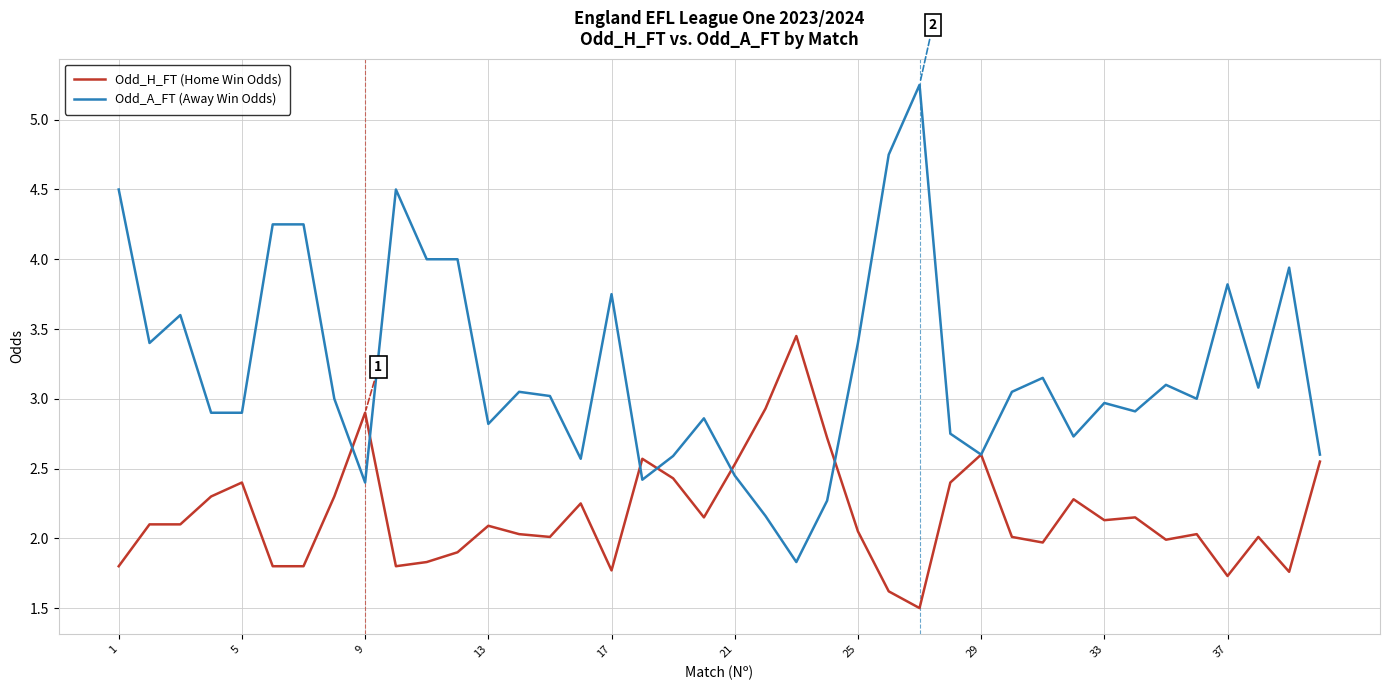

Which series has the widest spread of values?

Odd_A_FT (Away Win Odds)